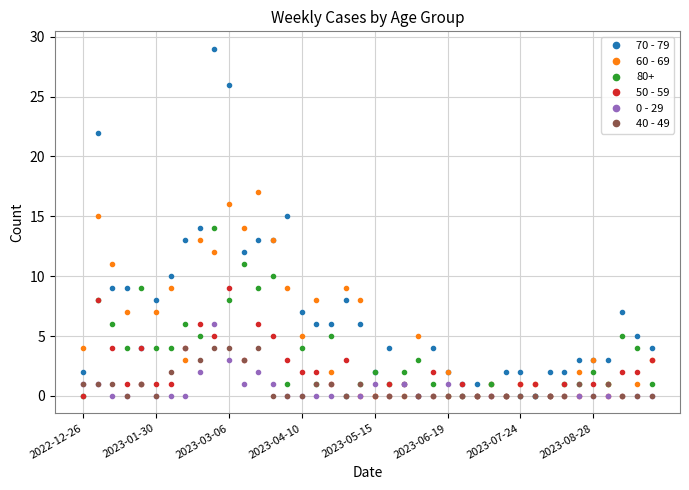

What is the maximum value shown in the chart?

29